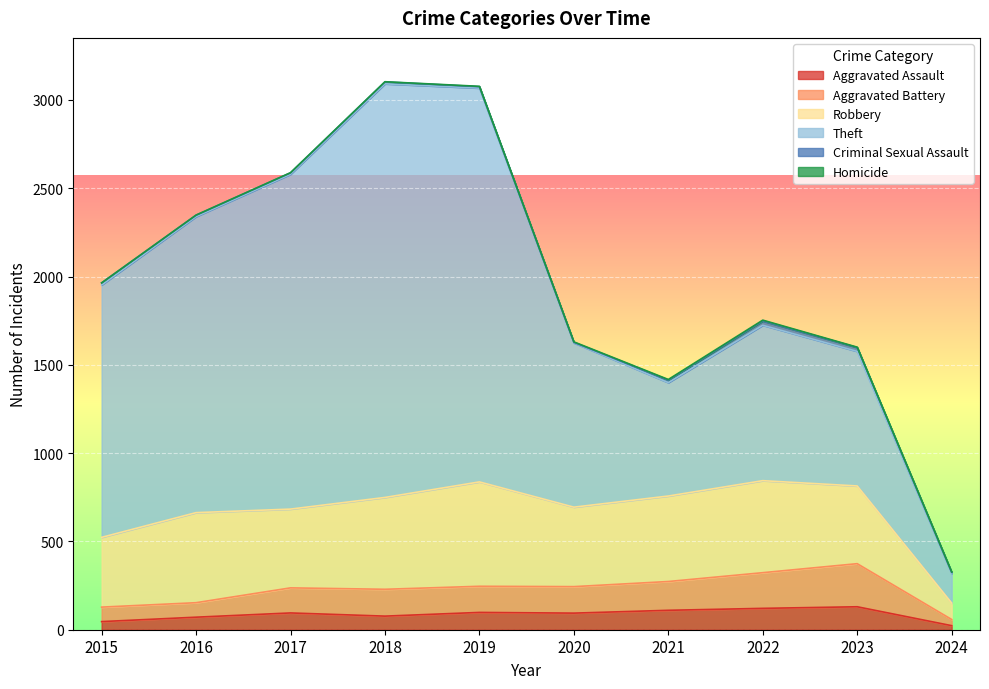

What is the total value across all series at 2024?

327